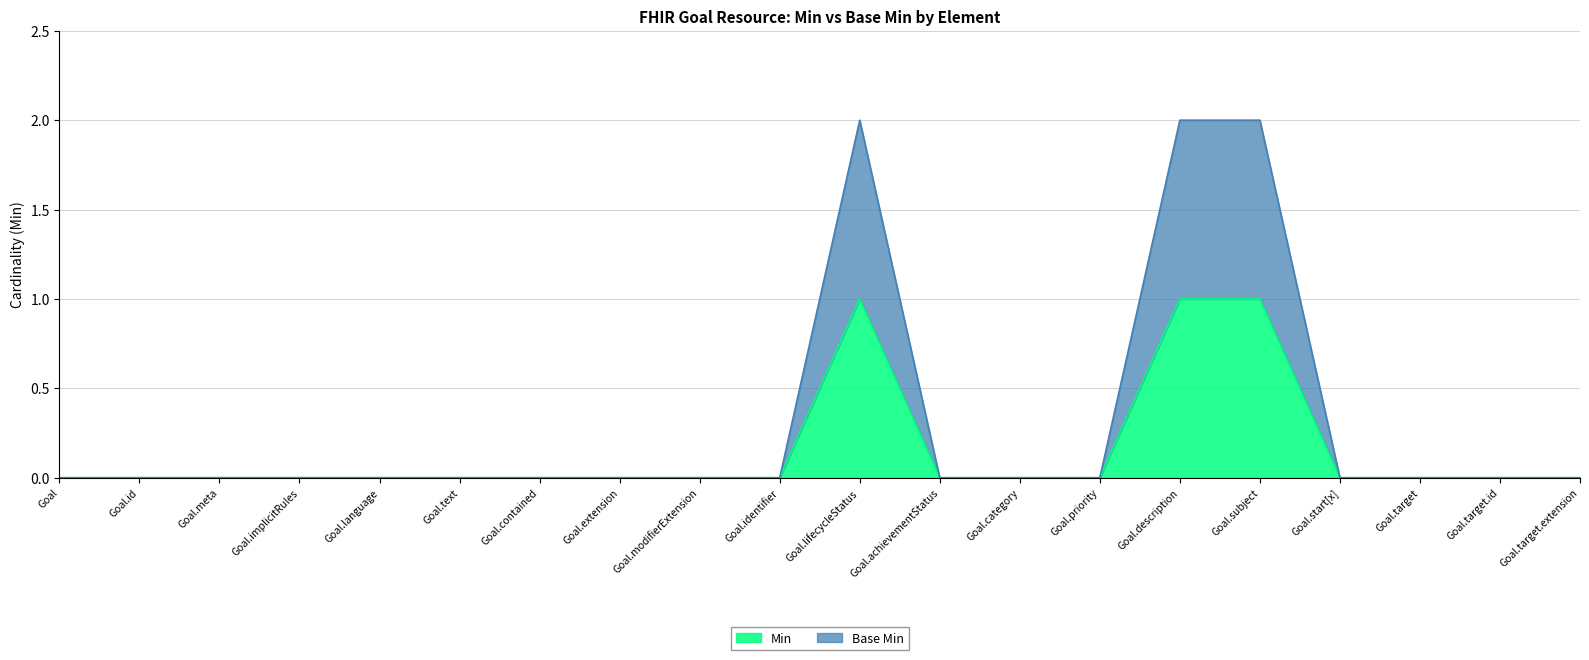

How many lines are shown in the chart?

2